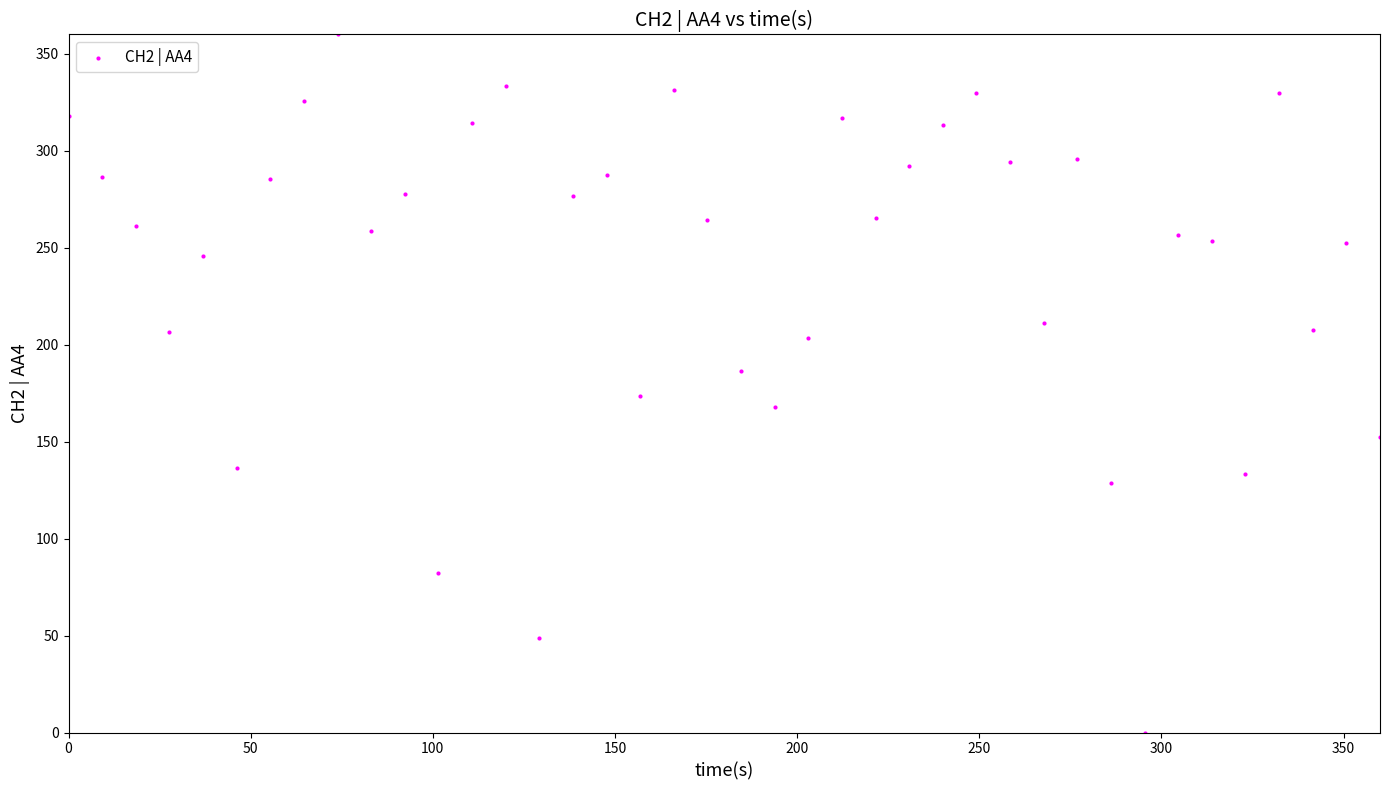

What is the range of Y values (max minus min)?

360.0